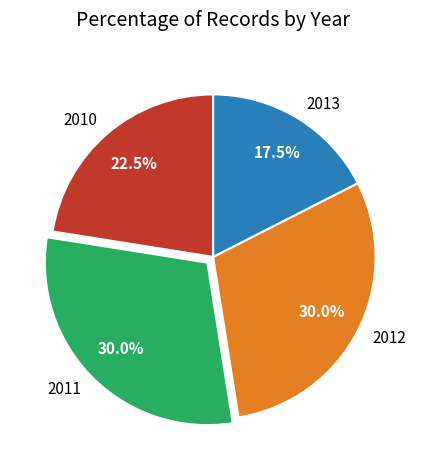

Is there any slice that represents more than half of the pie?

No